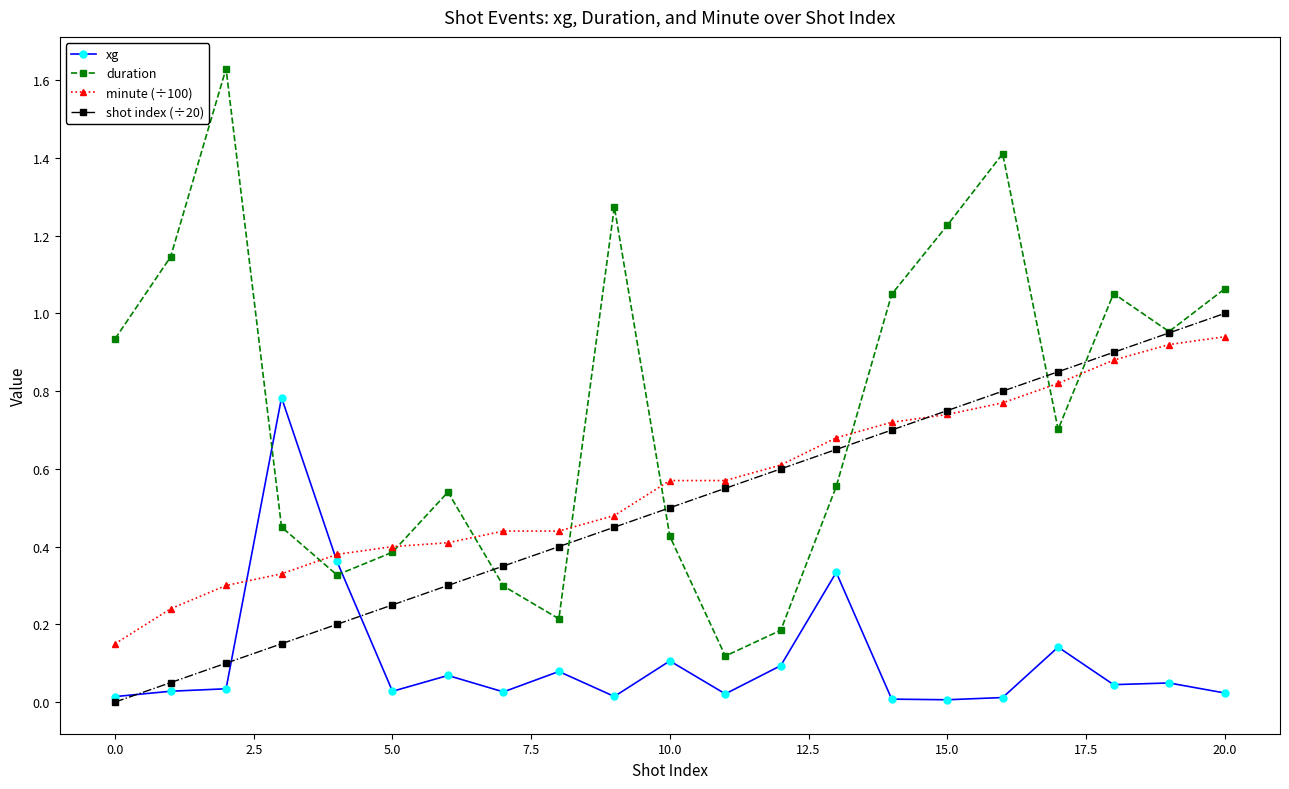

Which series has the largest total across all categories?

duration